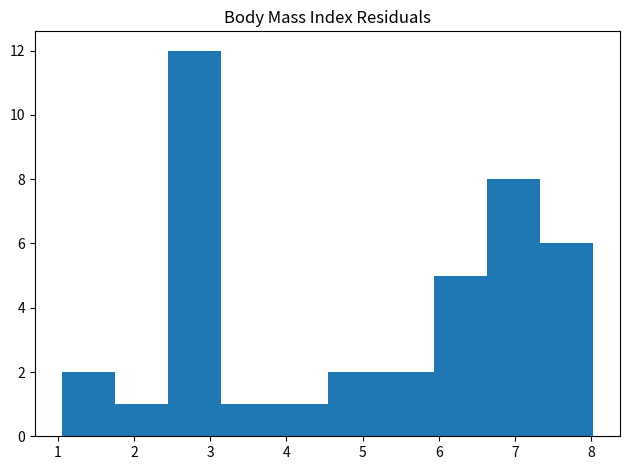

Reading left to right, list every bar in this chart as the range it spans on the x-axis followed by its height. Neither the bar edges nor the heights are printed on the chart, so give them approximately, as read against the axes.

1.1 to 1.8: 2
1.8 to 2.4: 1
2.4 to 3.1: 12
3.1 to 3.8: 1
3.8 to 4.5: 1
4.5 to 5.2: 2
5.2 to 5.9: 2
5.9 to 6.6: 5
6.6 to 7.3: 8
7.3 to 8.0: 6